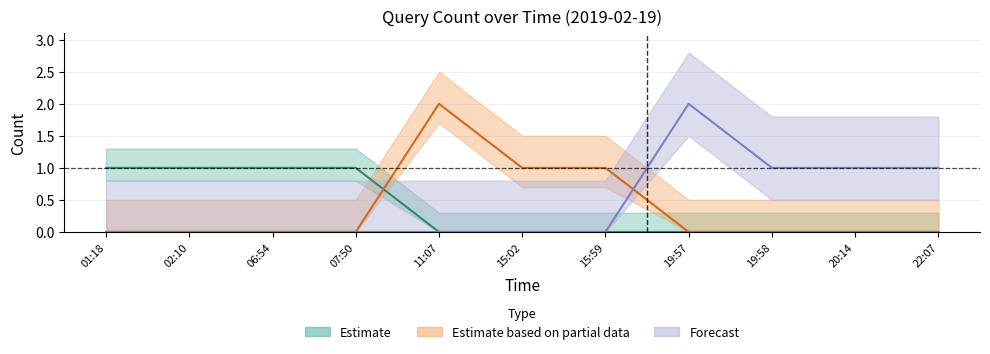

How many lines are shown in the chart?

3